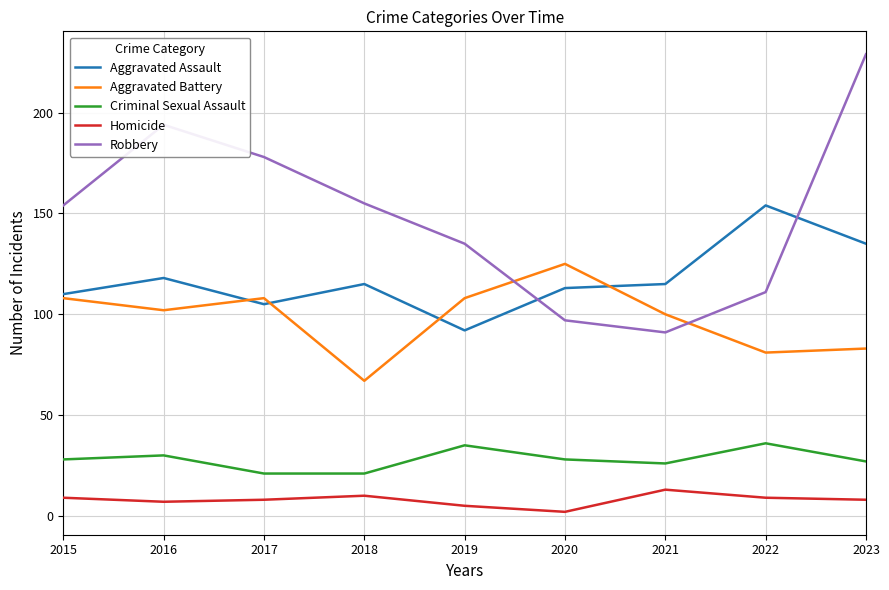

Which series has the widest spread of values?

Robbery